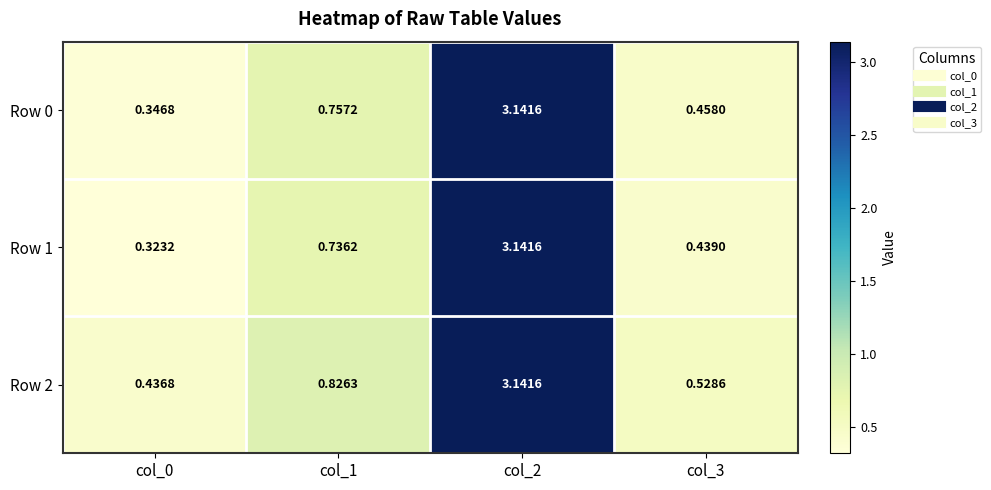

How many series are shown in this chart?

3